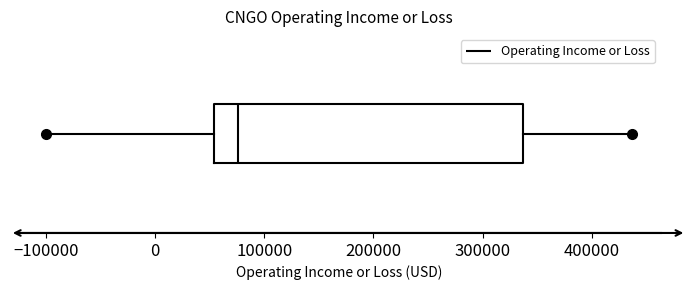

Read this box plot against the x-axis: the position of the median line, the range covered by the box, and the ends of both whiskers. The values are not printed on the chart, so give them approximately, as read against the axis.

median 80000, box 50000 to 340000, whiskers -100000 to 440000